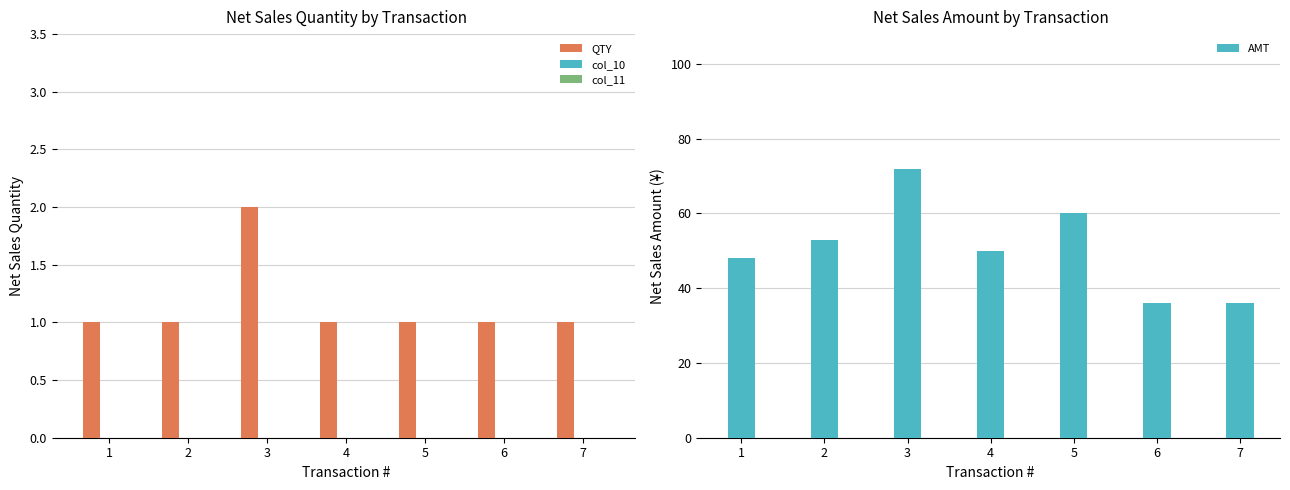

True or false: AMT has a value of 34.9 at 4.

False